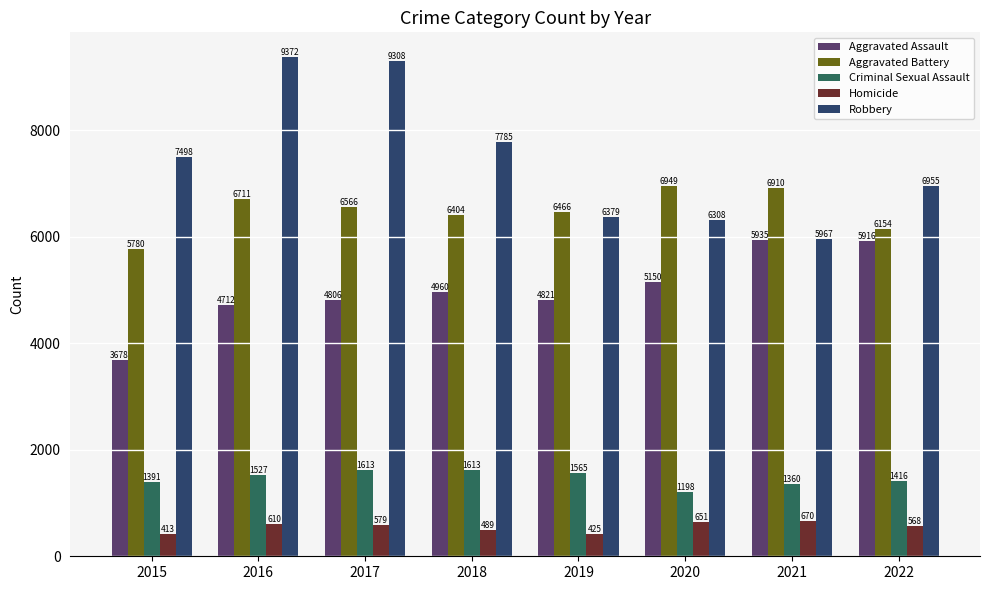

Reading left to right, what are all the values shown in this chart?

Aggravated Assault: 3678	4712	4806	4960	4821	5150	5935	5916
Aggravated Battery: 5780	6711	6566	6404	6466	6949	6910	6154
Criminal Sexual Assault: 1391	1527	1613	1613	1565	1198	1360	1416
Homicide: 413	610	579	489	425	651	670	568
Robbery: 7498	9372	9308	7785	6379	6308	5967	6955